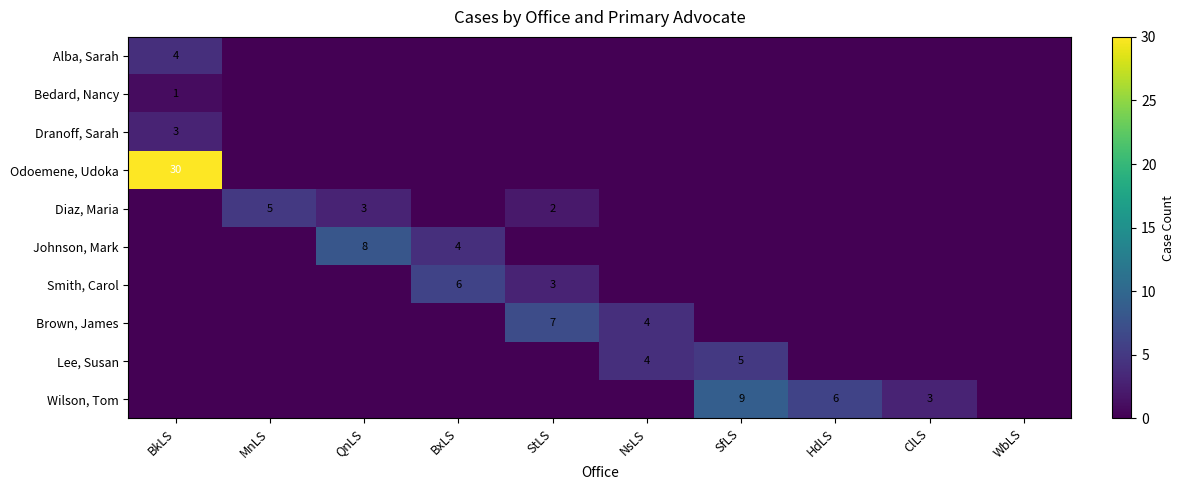

Is it true that Johnson, Mark equals 11 at QnLS?

False